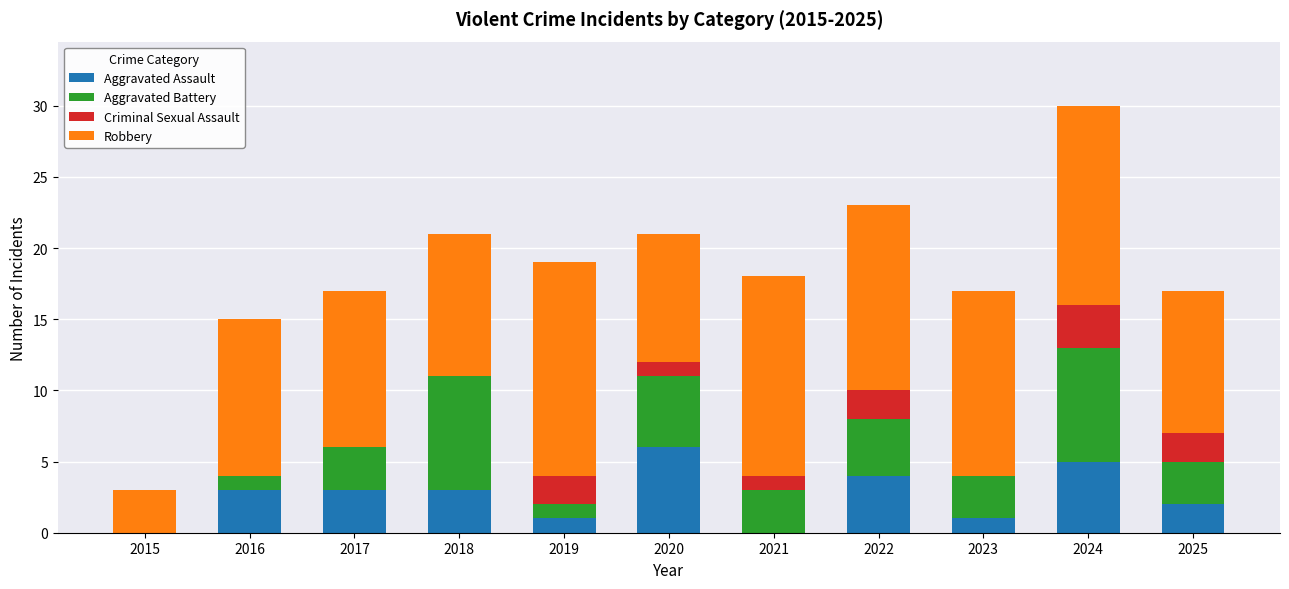

At which label does Aggravated Assault reach its peak?

2020